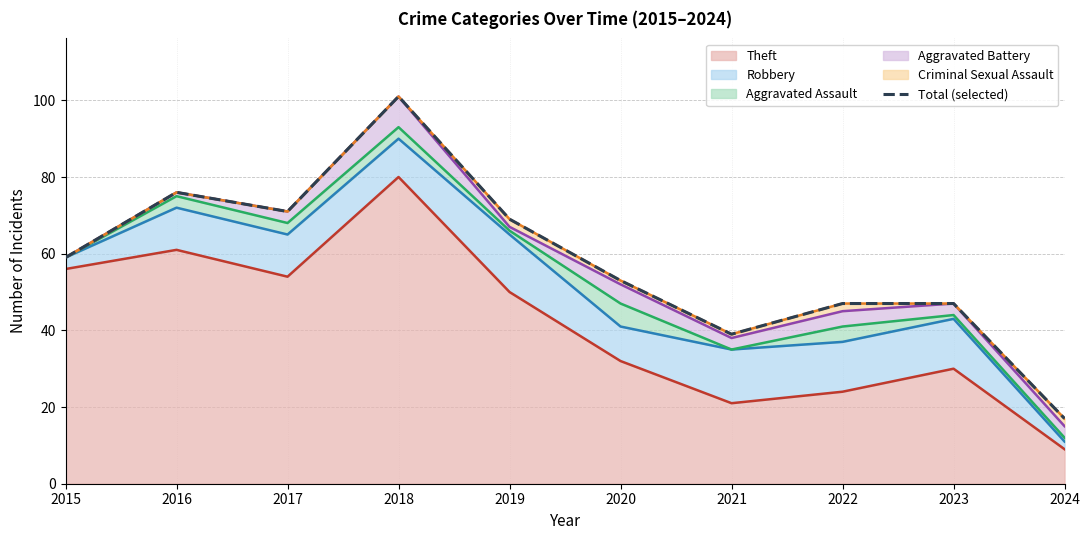

Rank the categories by value from lowest to highest.

2024, 2021, 2022, 2023, 2020, 2015, 2019, 2017, 2016, 2018